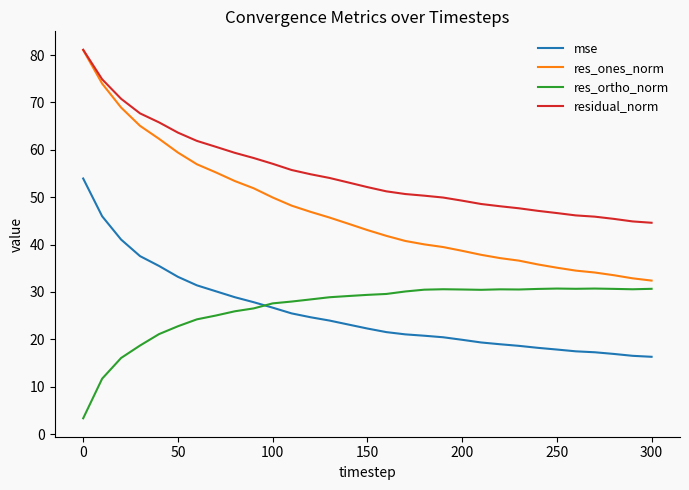

True or false: residual_norm and mse cross at least once.

False